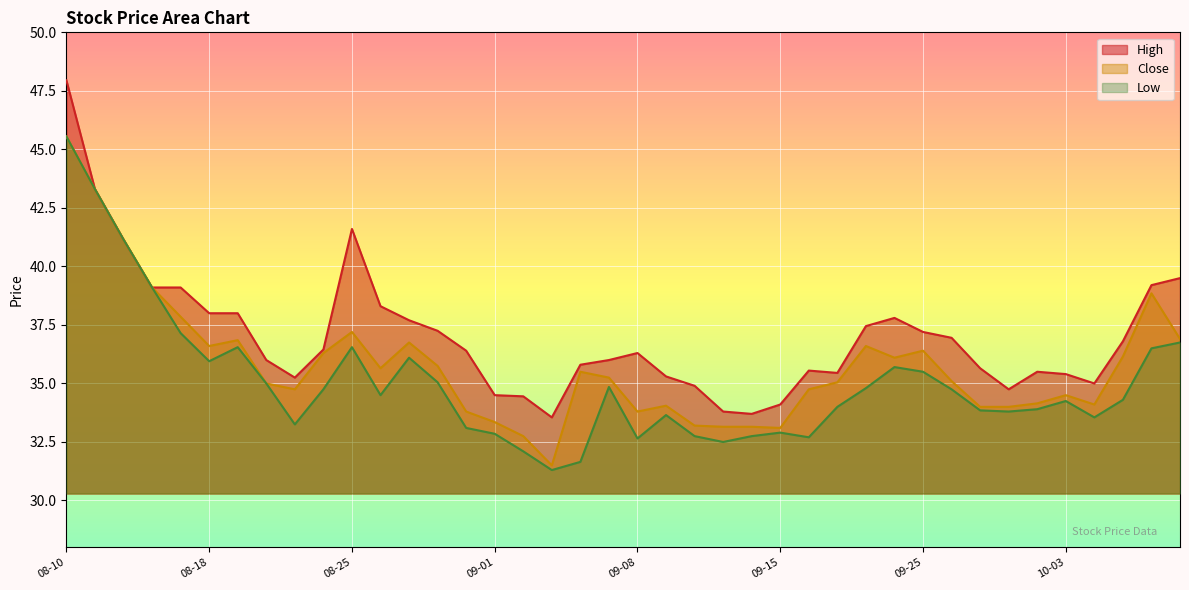

What is the value of the Low point at the 16th from the left?

32.9